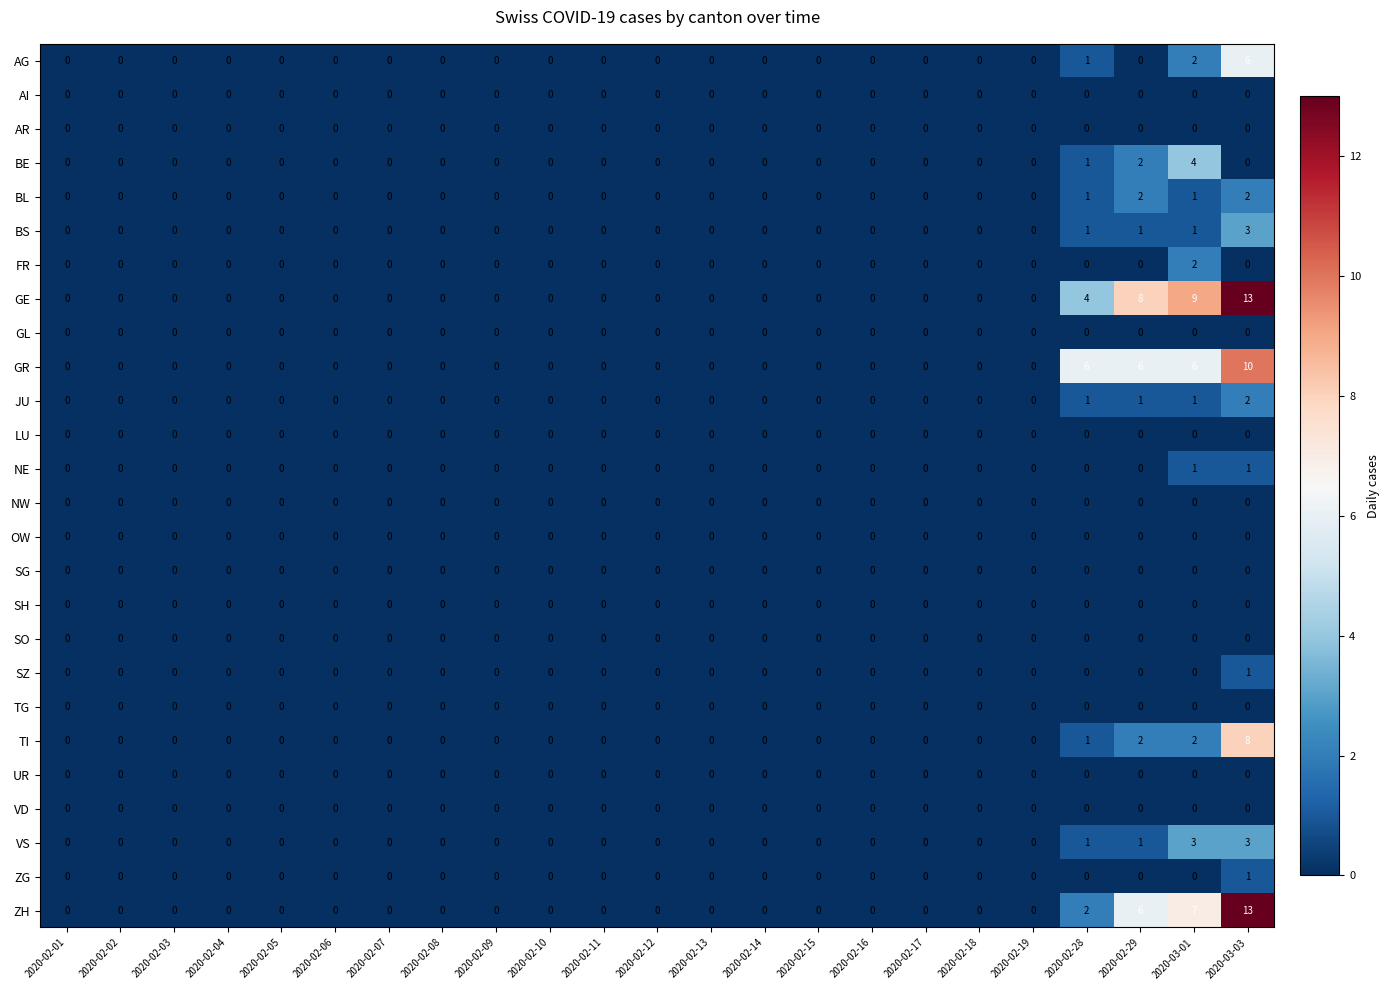

What is the sum of all ZH values?

28